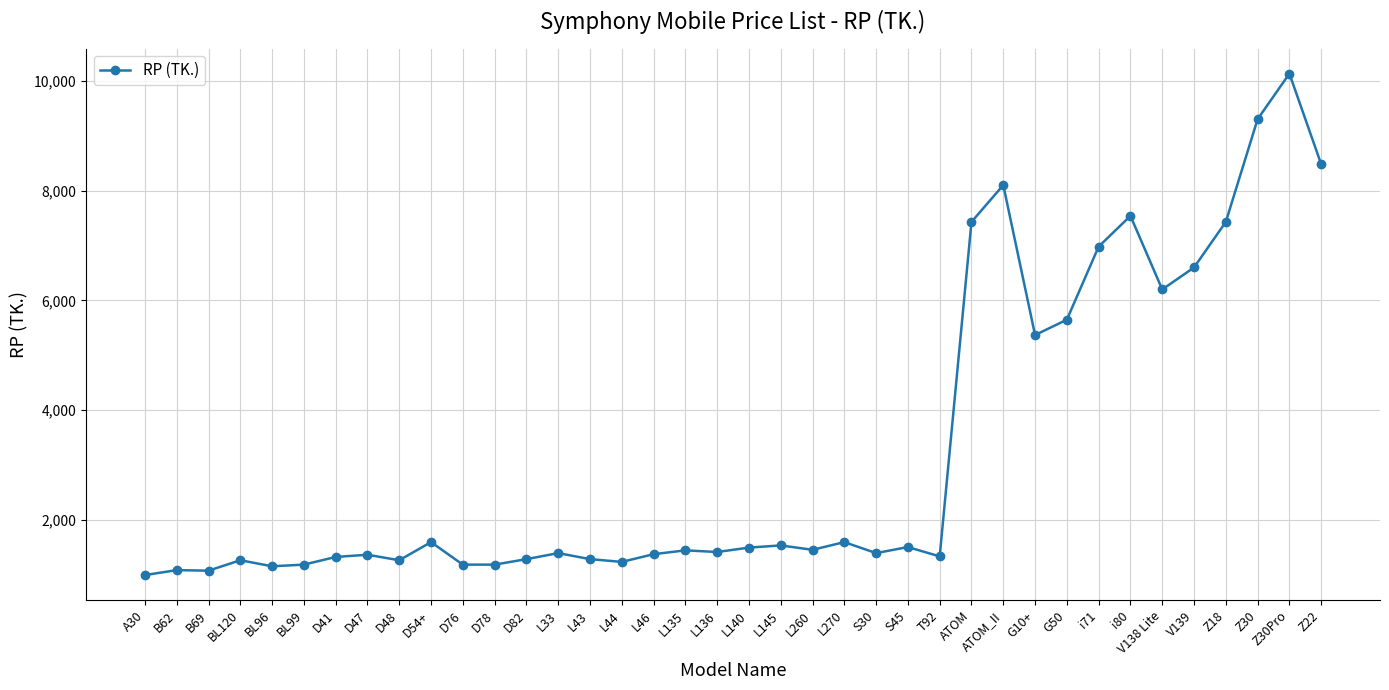

What is the change in value from D82 to L140?

+210